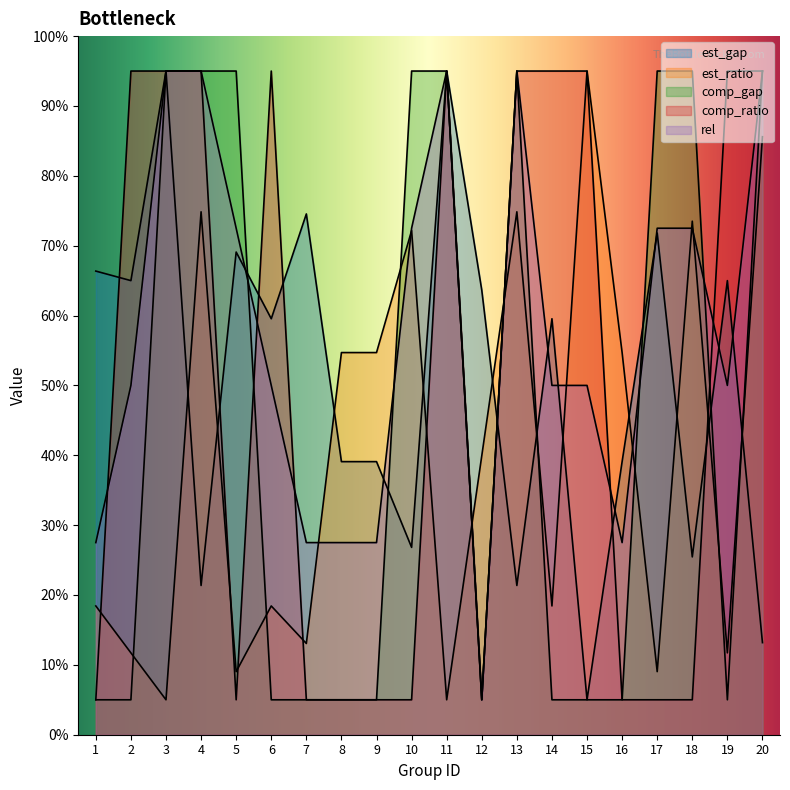

How many times do comp_gap and est_gap cross each other?

9